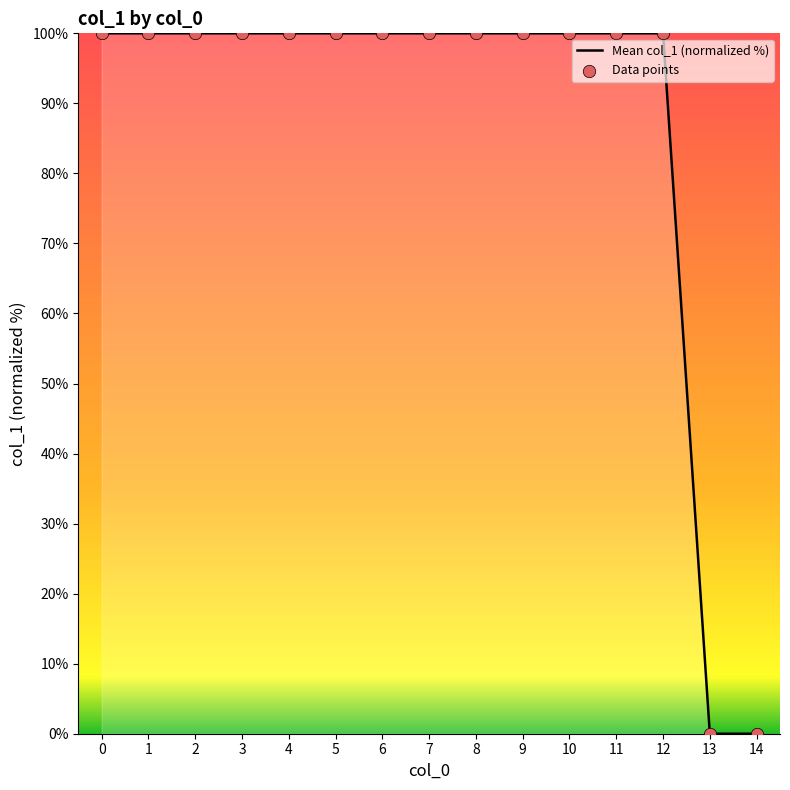

What is the ratio of the value at 7 to the value at 11?

1.0